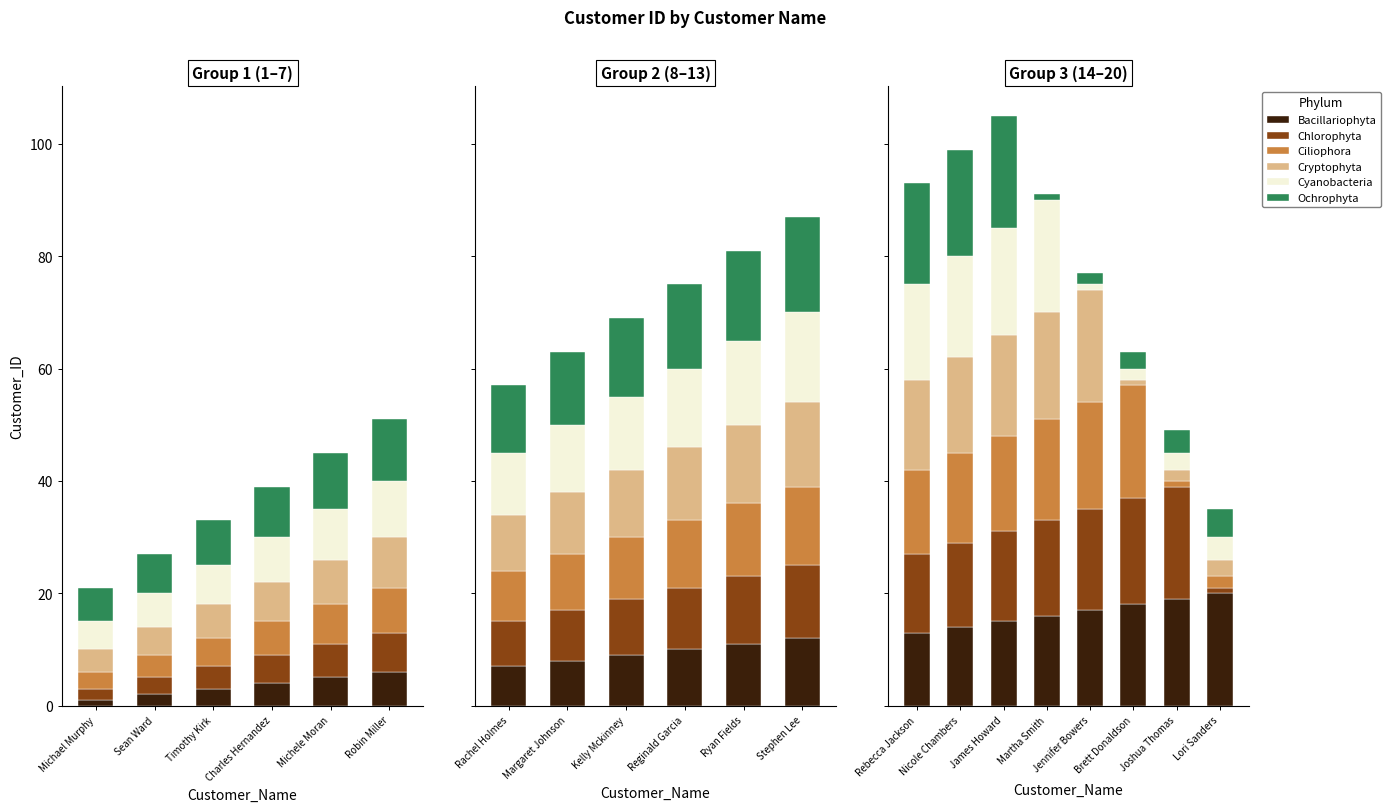

Which series changed the most between James Howard and Joshua Thomas?

Ciliophora